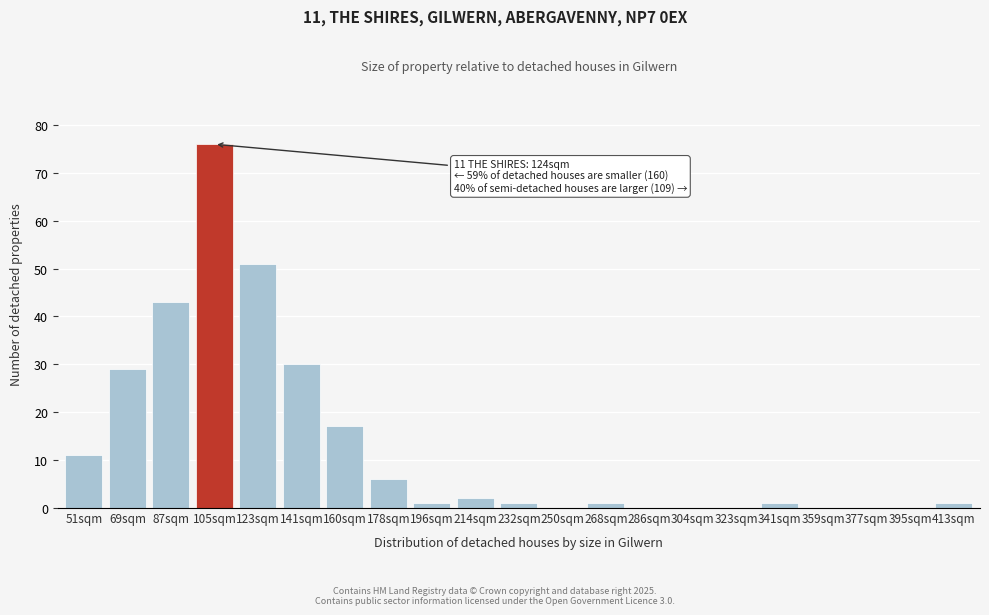

Reading right to left, transcribe all the data shown in this chart.

413sqm=1	395sqm=0	377sqm=0	359sqm=0	341sqm=1	323sqm=0	304sqm=0	286sqm=0	268sqm=1	250sqm=0	232sqm=1	214sqm=2	196sqm=1	178sqm=6	160sqm=17	141sqm=30	123sqm=51	105sqm=76	87sqm=43	69sqm=29	51sqm=11